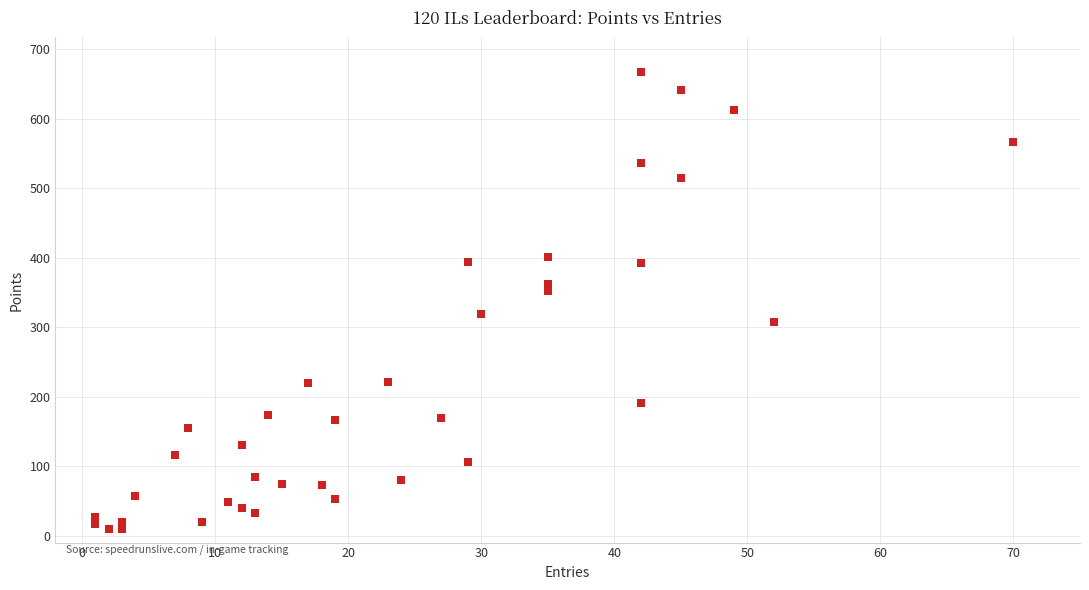

What is the range of Y values (max minus min)?

658